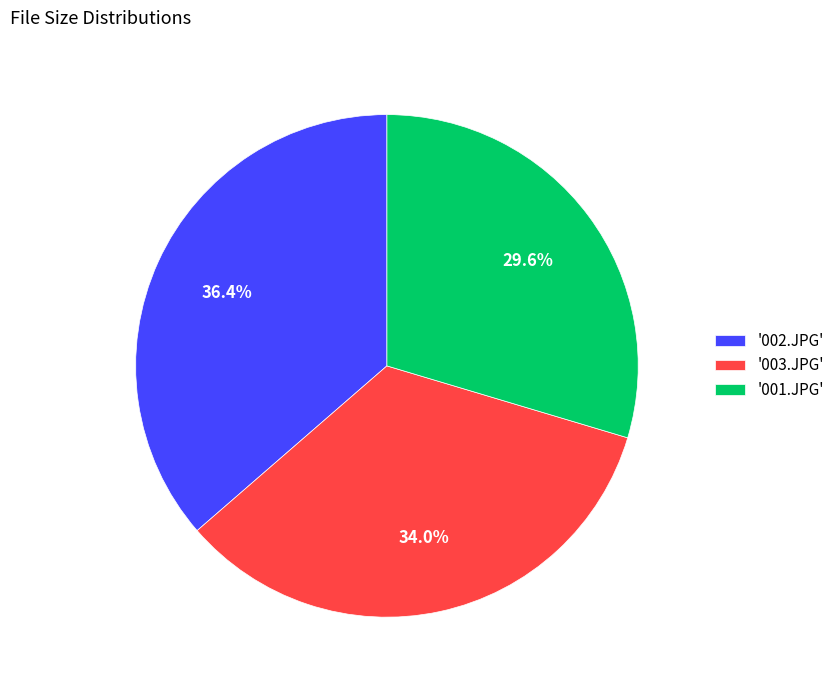

Which slice is the largest?

'002.JPG'